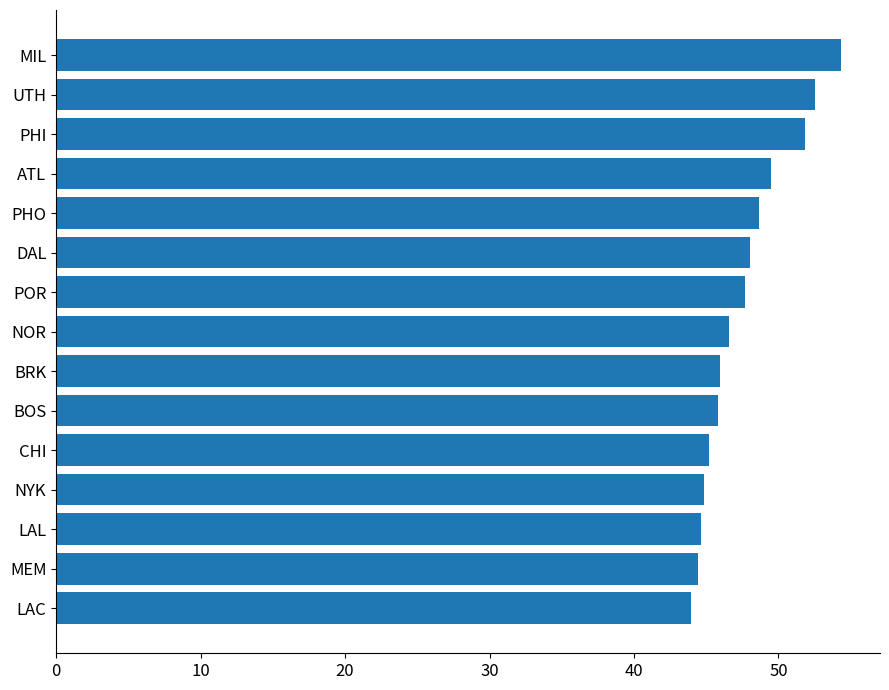

What is the sum of all values?

713.9